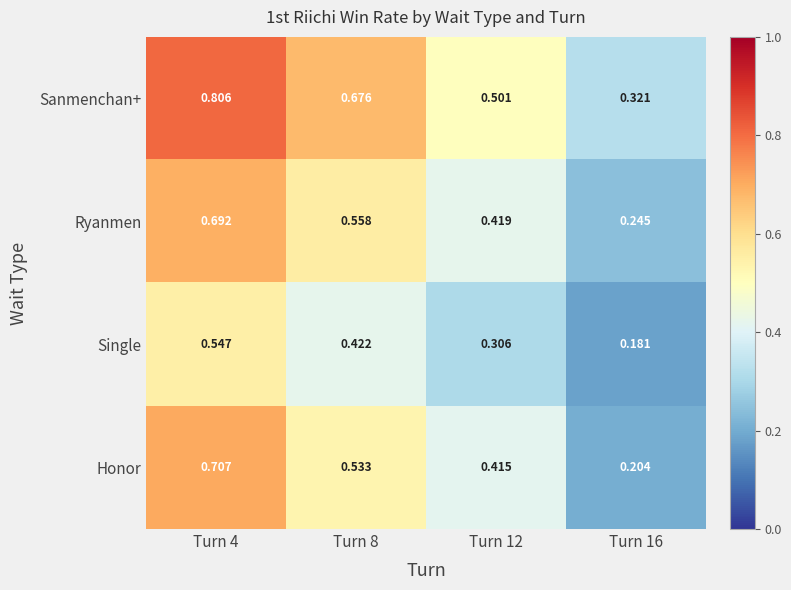

At Turn 16, list the series in order from smallest to largest.

Single, Honor, Ryanmen, Sanmenchan+